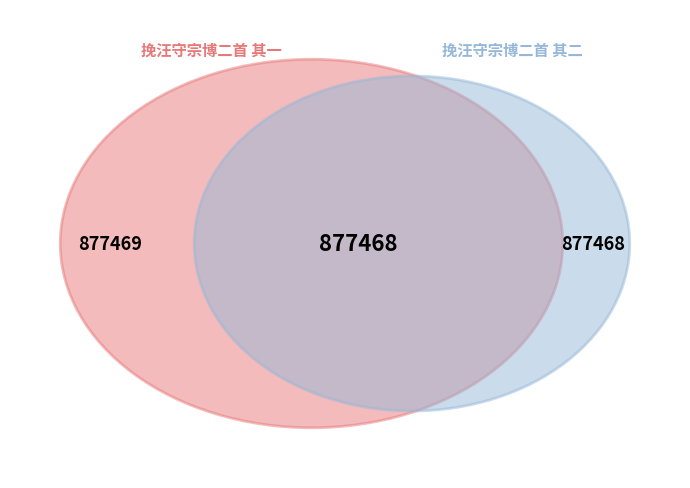

What is the largest slice in the pie chart?

挽汪守宗博二首 其一